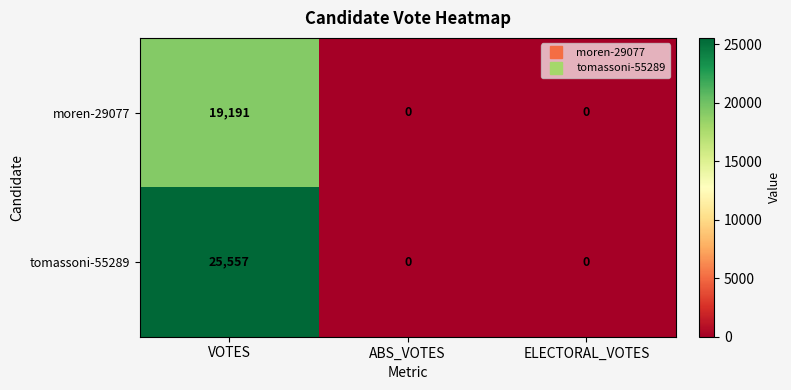

List the series in order of their overall mean, highest first.

tomassoni-55289, moren-29077